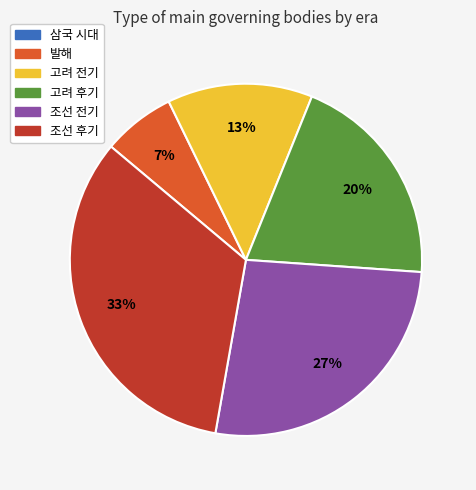

The 조선 전기 slice represents 33% of the pie. True or false?

False